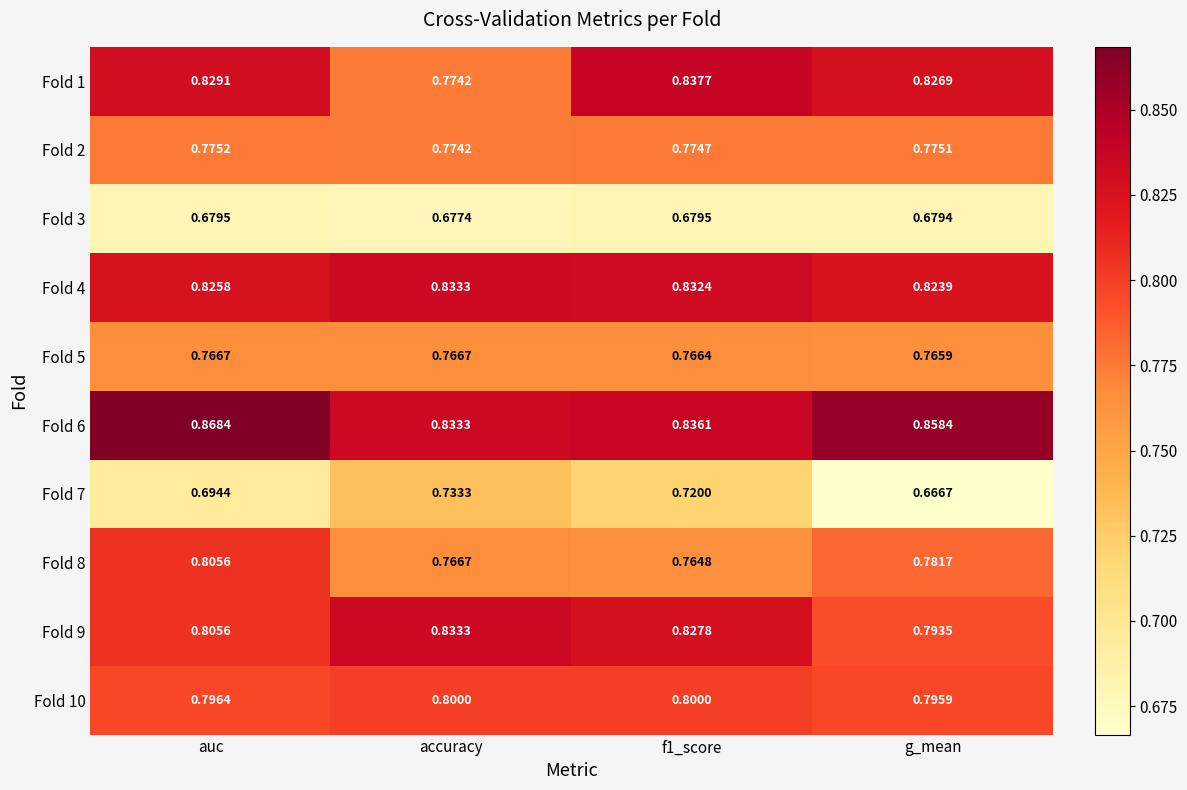

Is the value of Fold 3 at auc greater than the value of Fold 9 at auc?

No